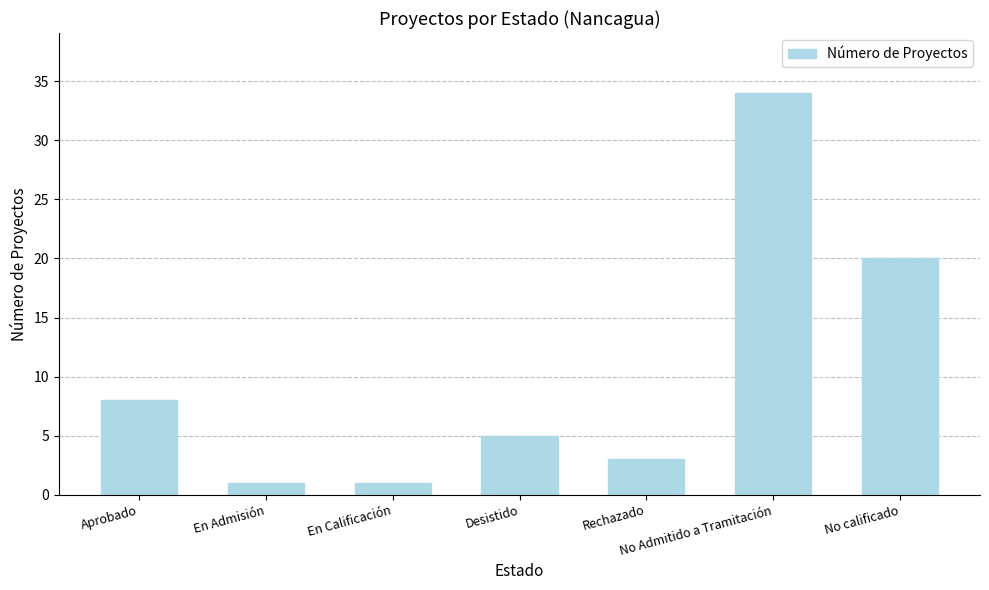

What is the value of the 4th bar from the left?

5